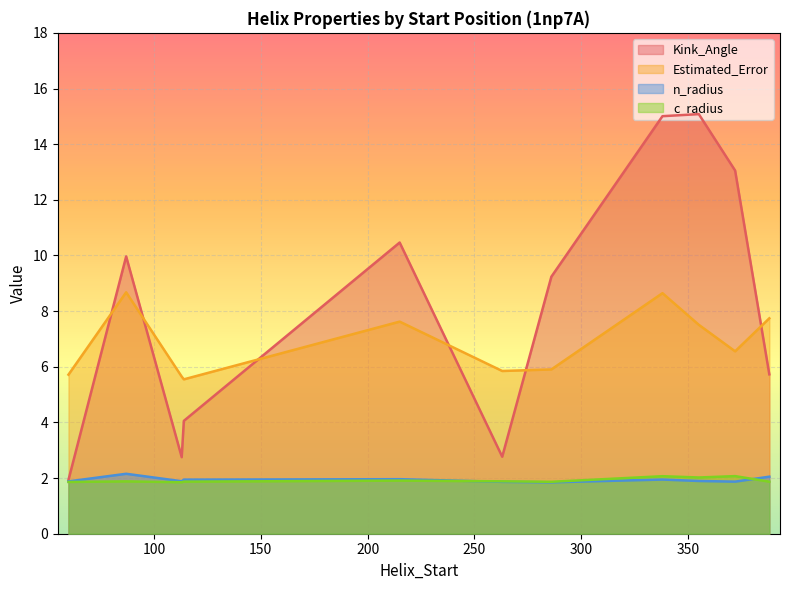

How many values in the Kink_Angle series are below 9?

5